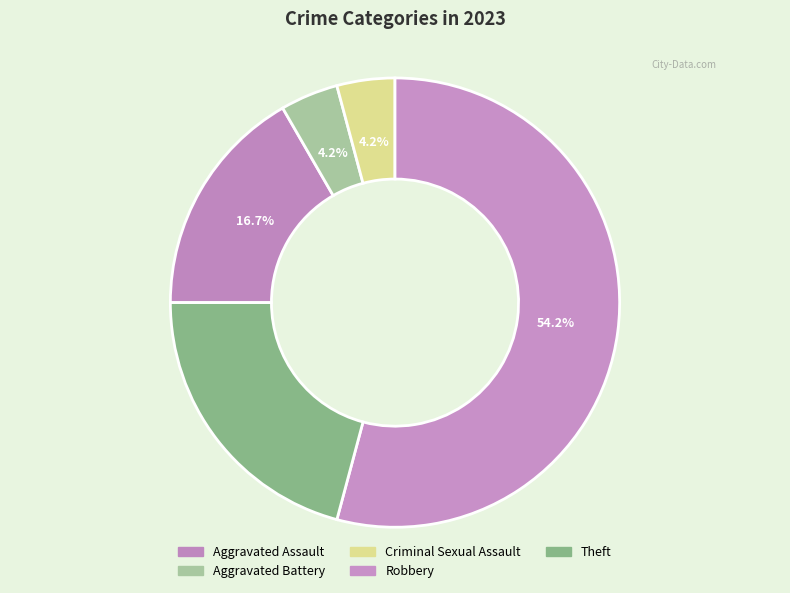

How many segments does this pie chart have?

5